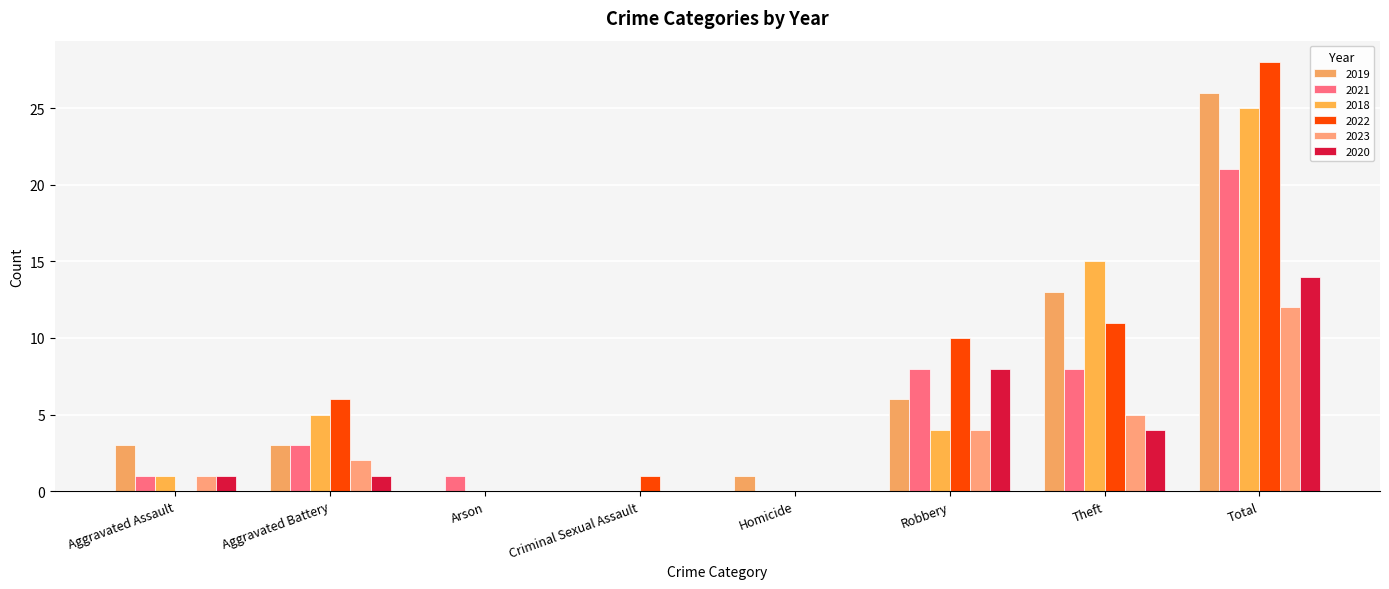

At which label does 2018 first exceed 4?

Aggravated Battery